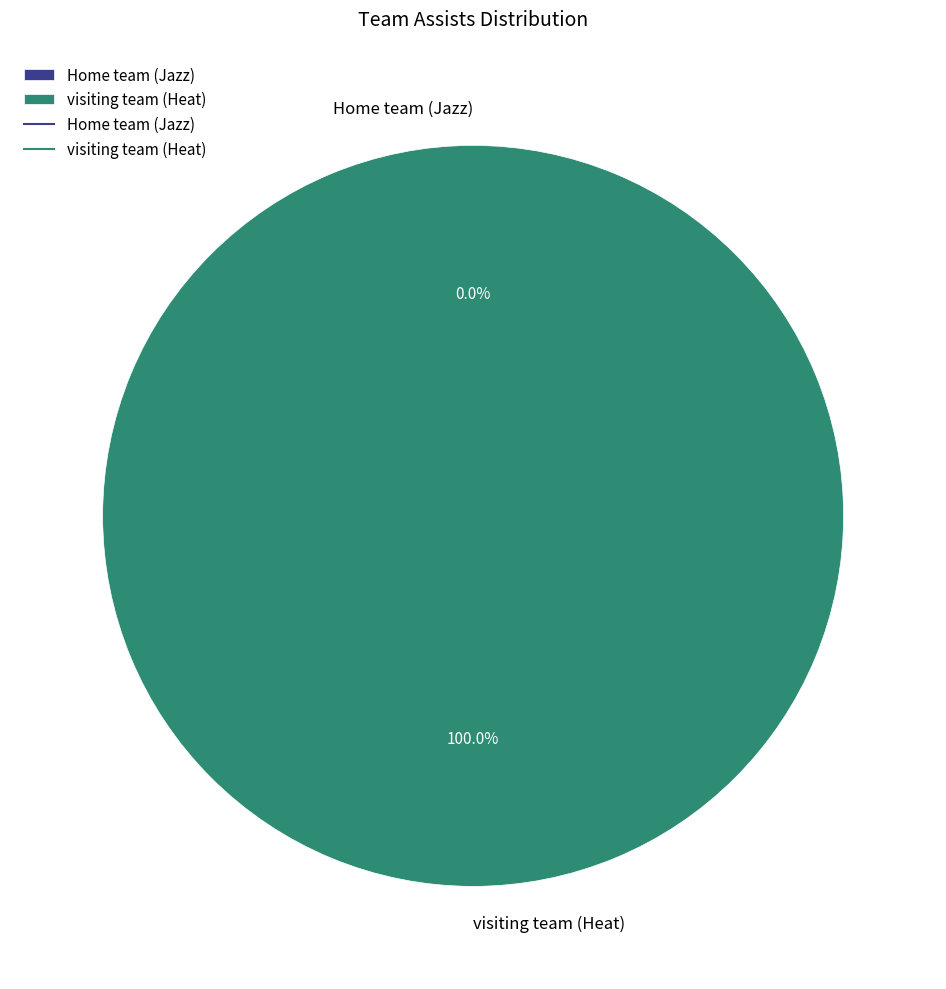

True or false: Home team (Jazz) accounts for 0% of the total.

True